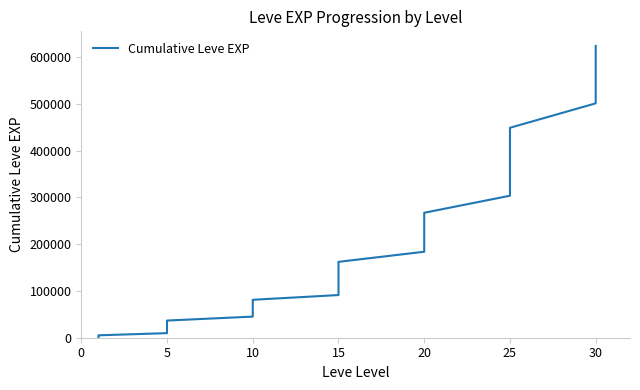

Which has a higher value, 10 or 15?

15